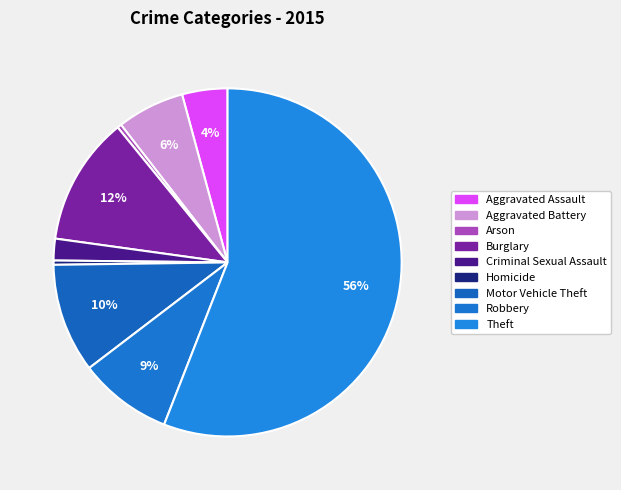

Is Theft the majority of the pie?

Yes